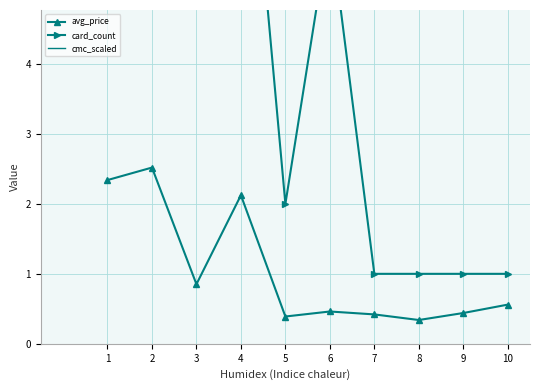

What is the sum of all card_count values?

40.0